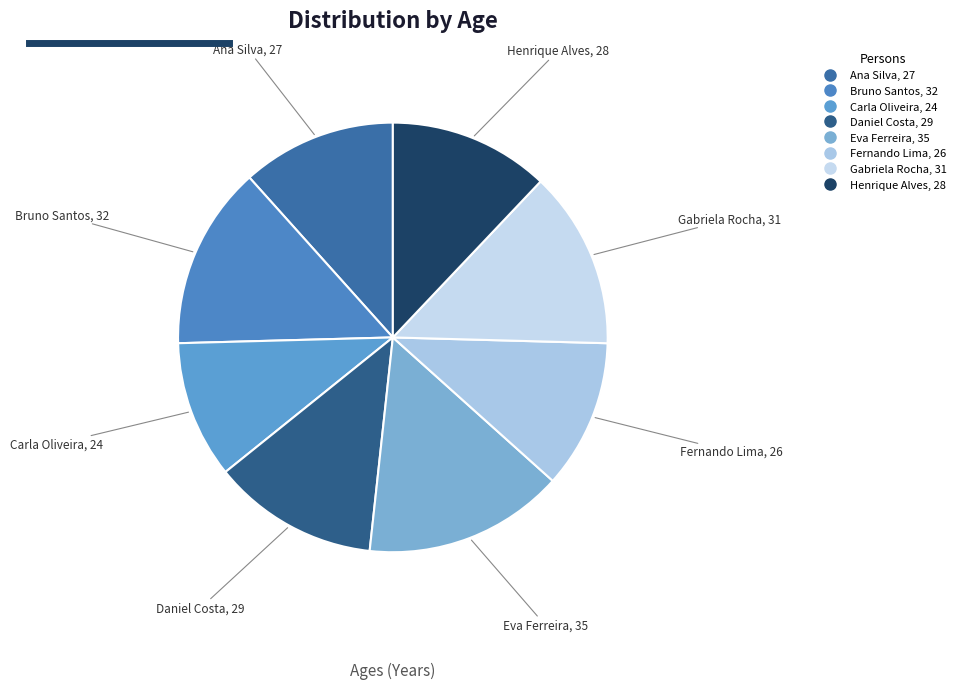

What is the largest slice in the pie chart?

Eva Ferreira